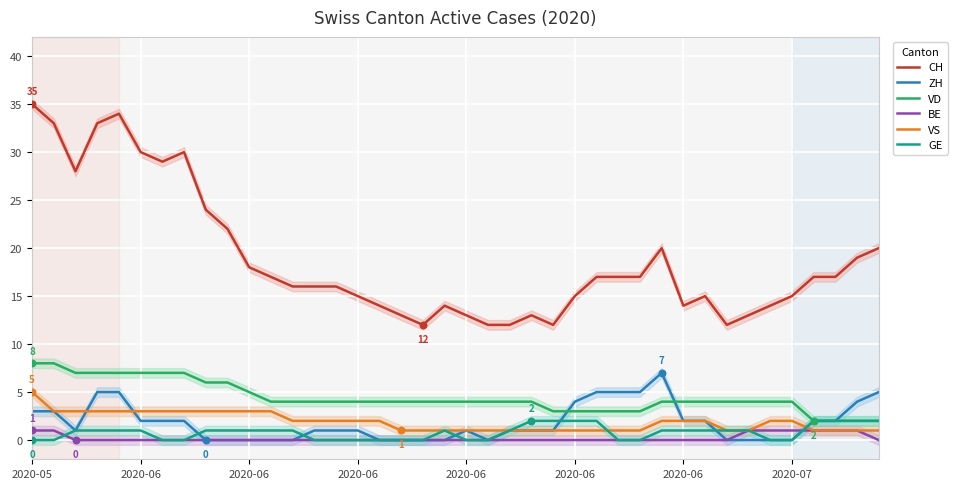

Which series has the largest total across all categories?

CH